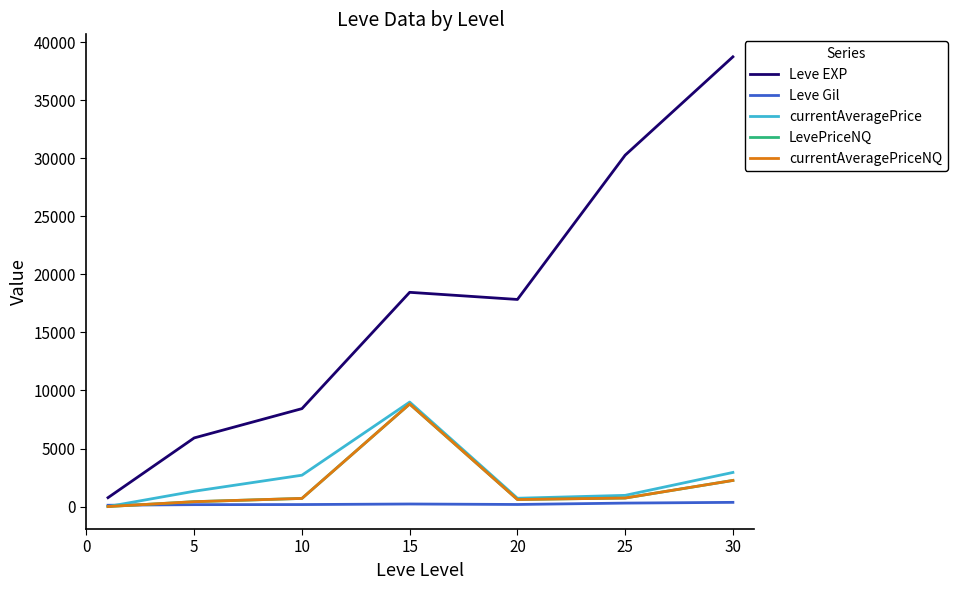

Which series has the largest total across all categories?

Leve EXP